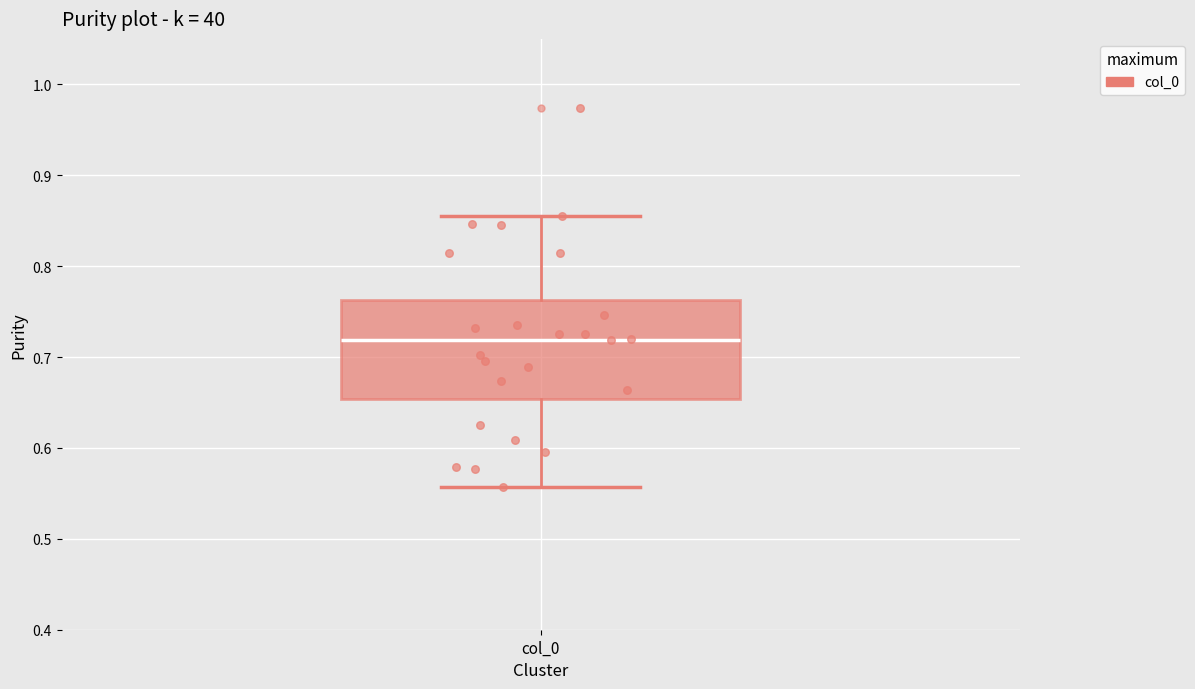

Read this box plot against the y-axis: the position of the median line, the range covered by the box, and the ends of both whiskers. The values are not printed on the chart, so give them approximately, as read against the axis.

median 0.72, box 0.65 to 0.76, whiskers 0.56 to 0.86